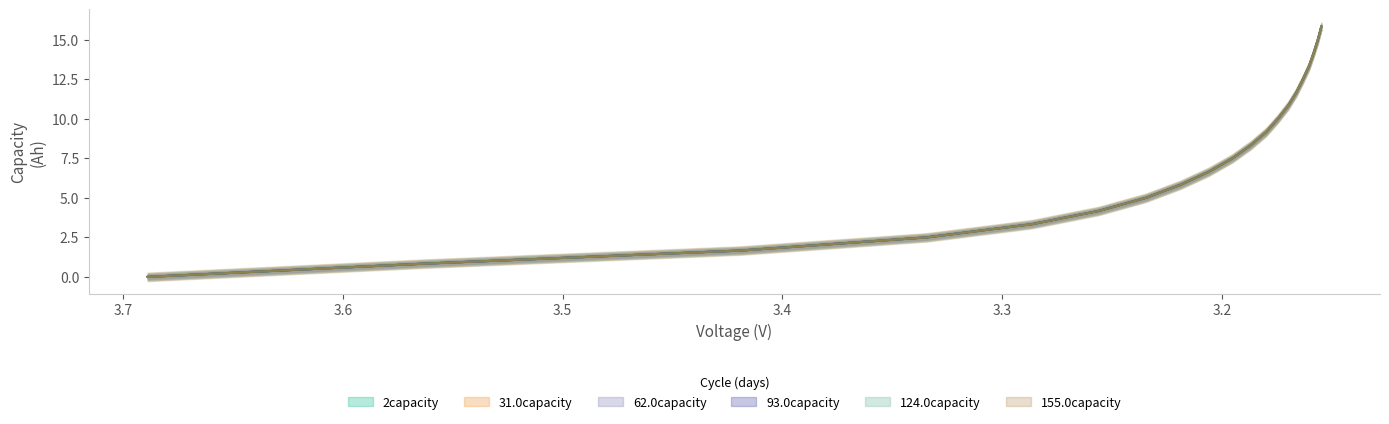

How many lines are shown in the chart?

6